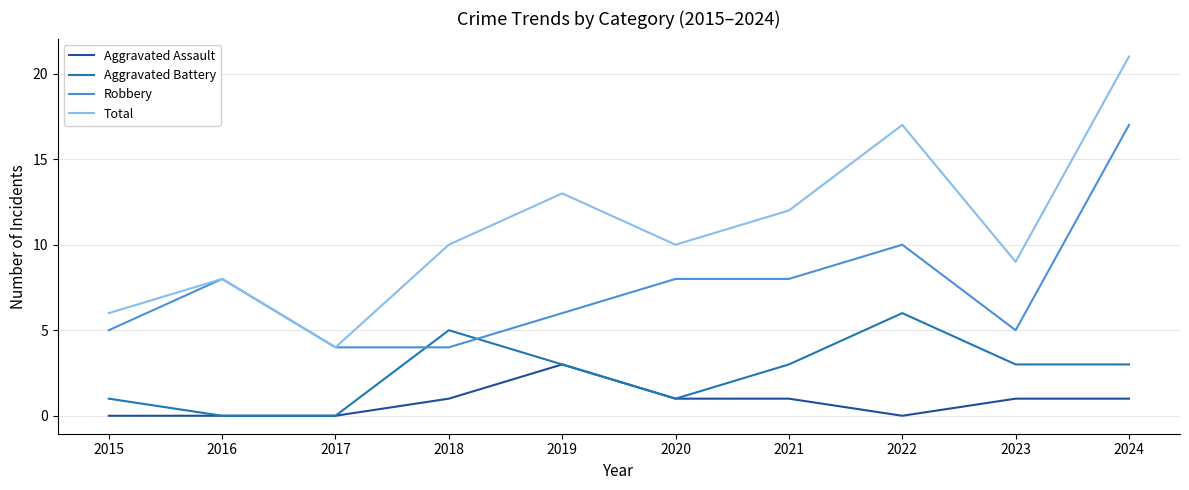

True or false: Robbery has more than 1 interior local peaks.

True